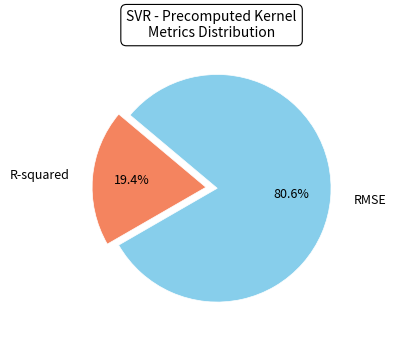

The R-squared slice represents 8% of the pie. True or false?

False